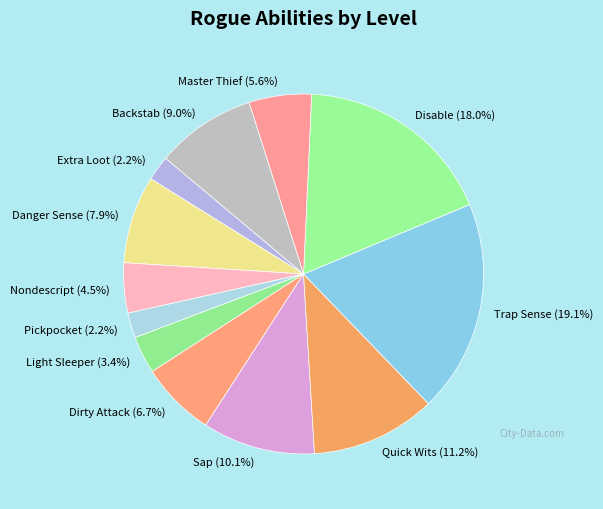

To the nearest percent, what is the average slice percentage?

8%